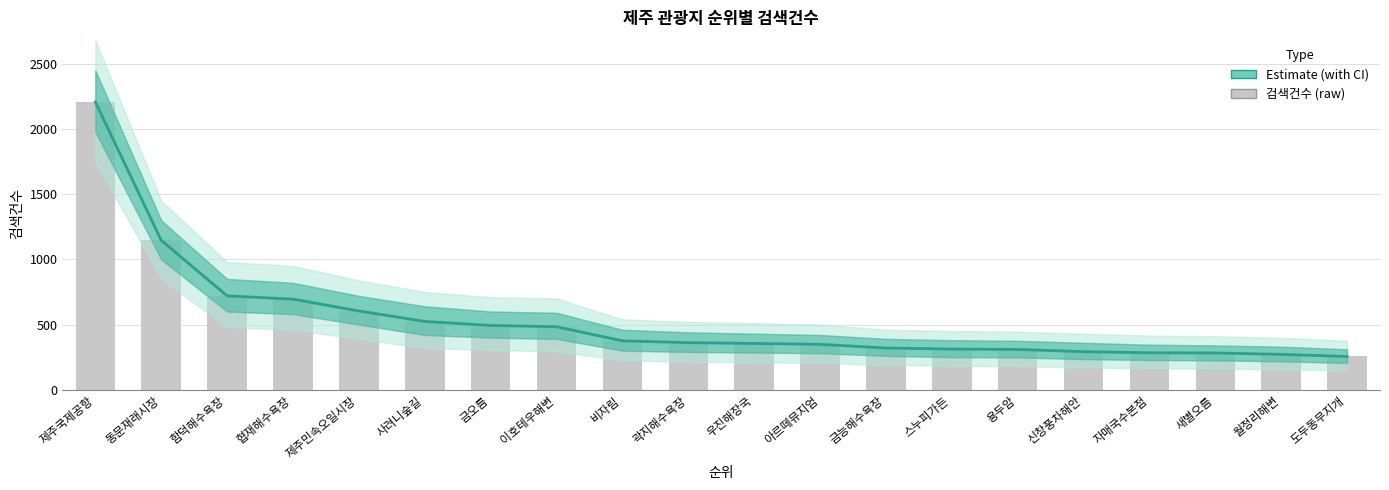

What is the difference between the maximum and minimum values?

1953